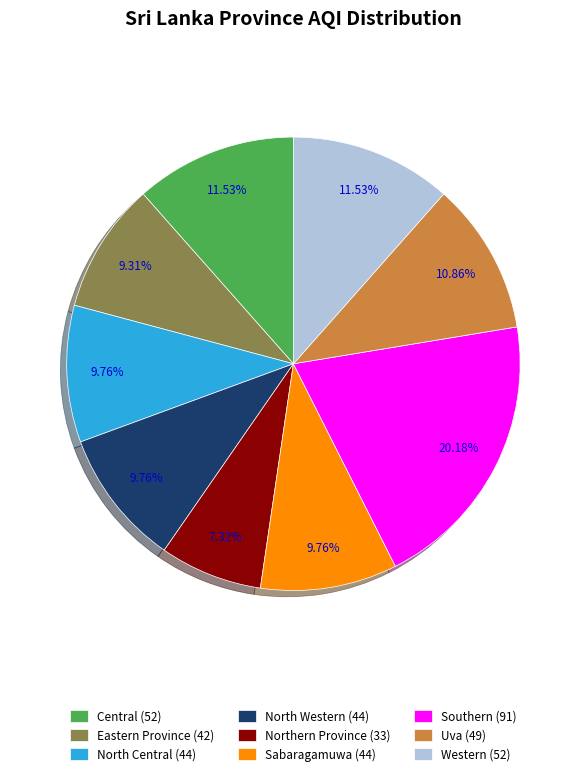

Which category has the smallest portion of the pie?

Northern Province